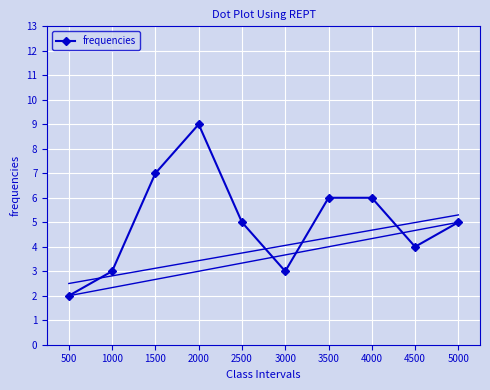

How many lines are shown in the chart?

1